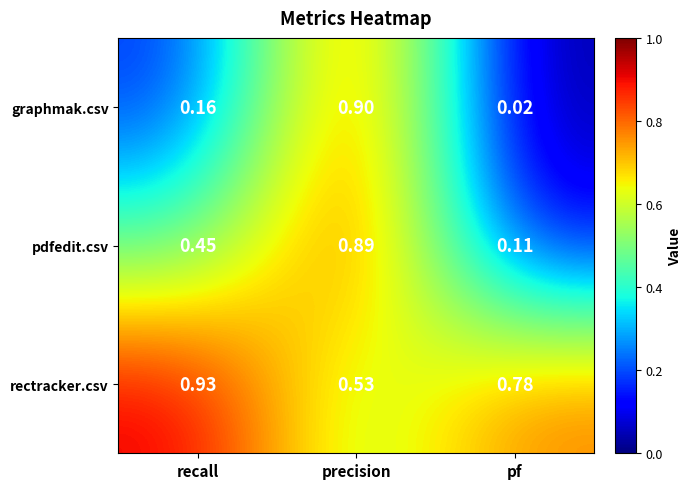

At which label is pdfedit.csv closest to 0?

pf